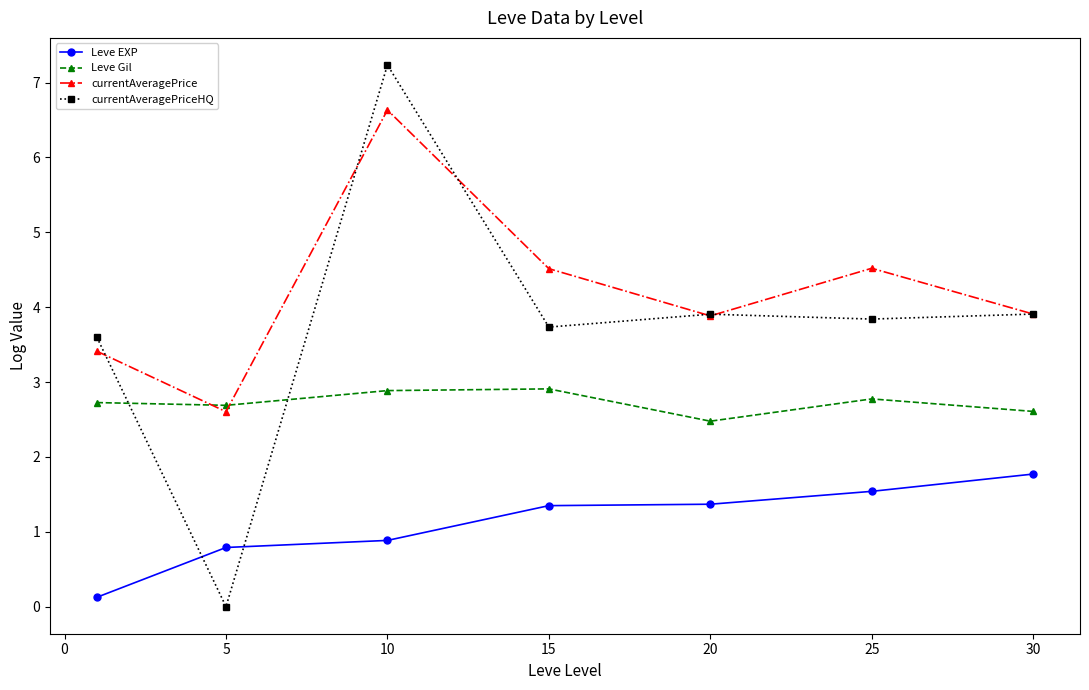

Rank the series by their average value, from lowest to highest.

Leve EXP, Leve Gil, currentAveragePriceHQ, currentAveragePrice